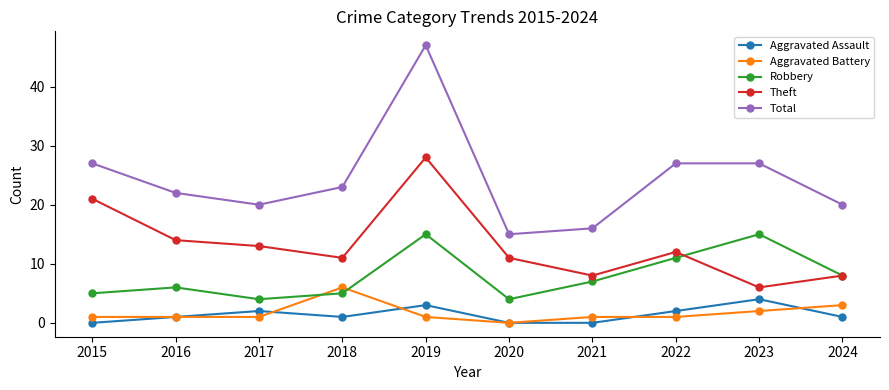

At which category is the sum across all series the highest?

2019